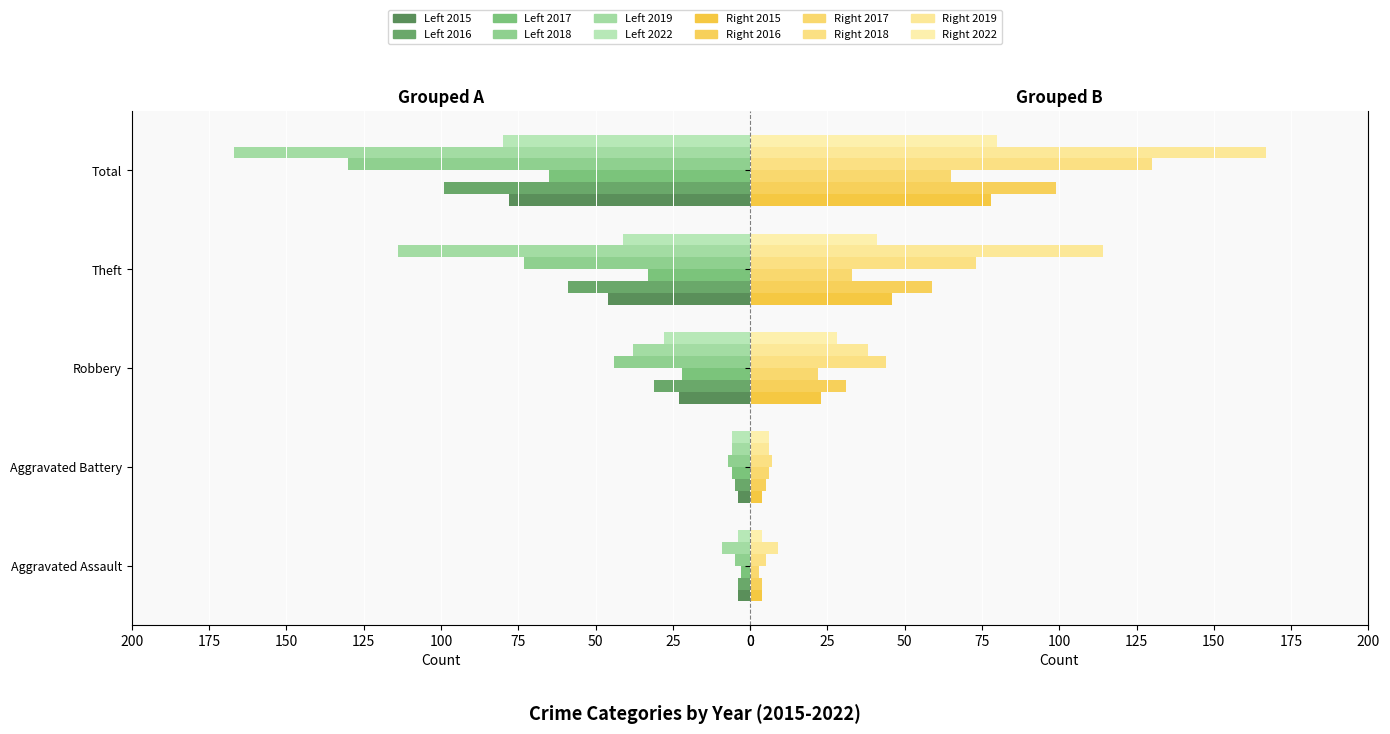

Is it true that 2015 equals 6 at Aggravated Assault?

False